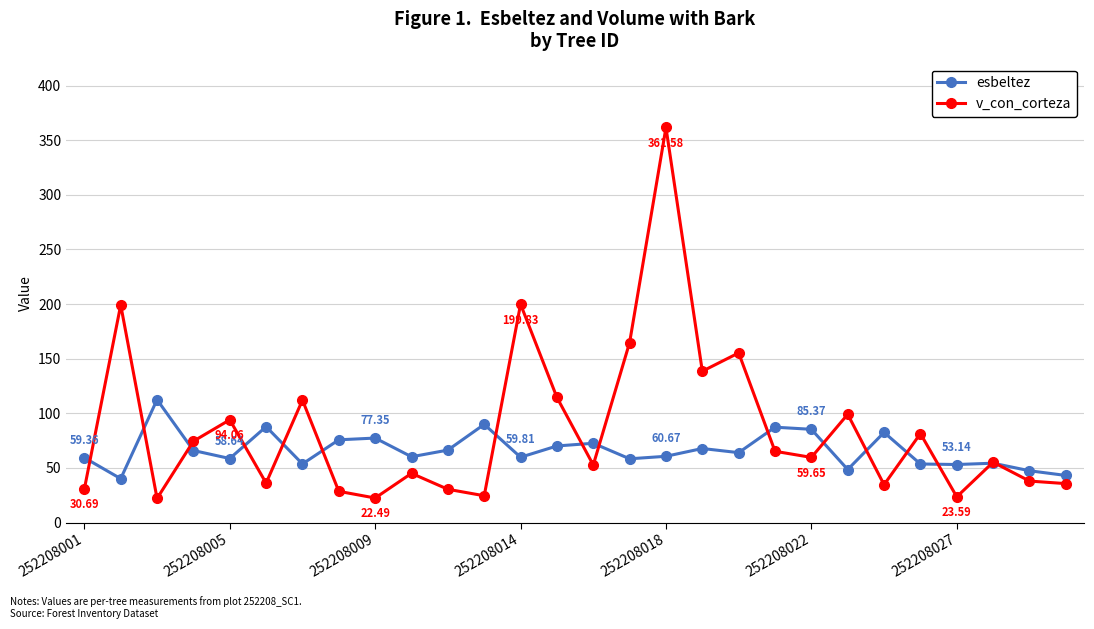

True or false: v_con_corteza and esbeltez cross at least once.

True